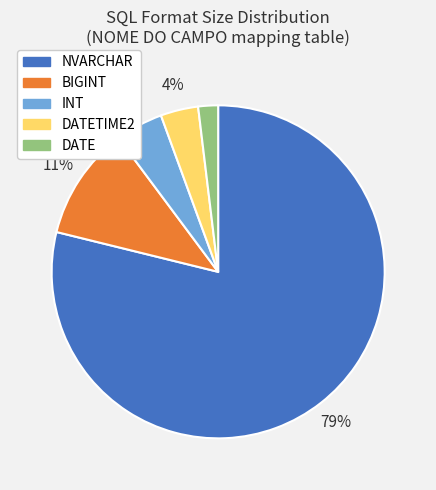

What percentage is the BIGINT slice, to the nearest percent?

11%